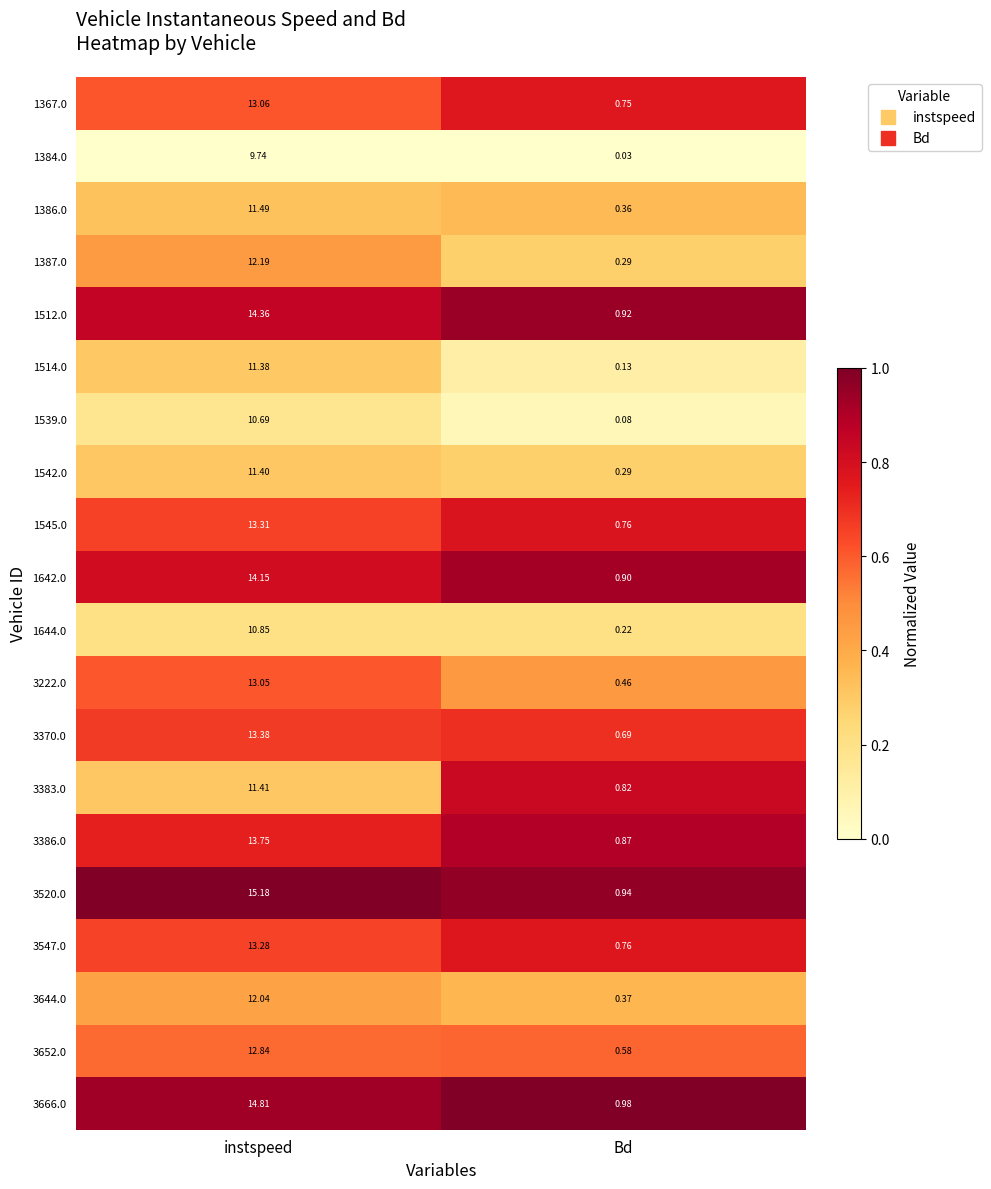

At how many categories does at least one series exceed 0?

2